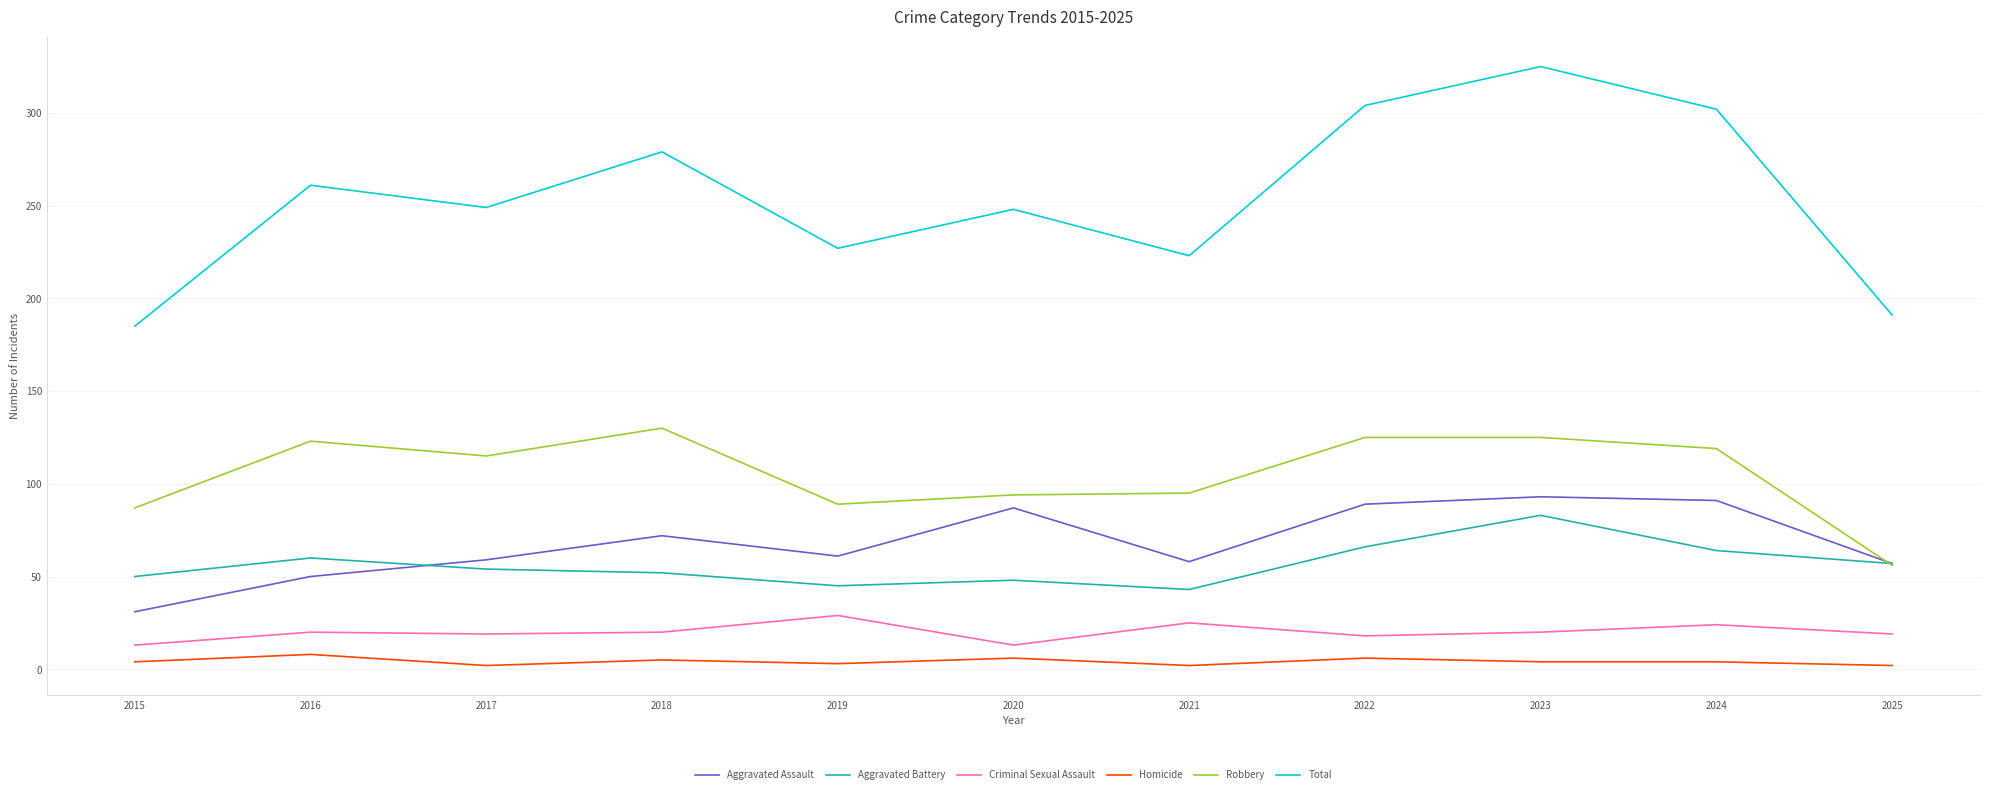

What value does the Total series have at 2015, to the nearest 5?

185